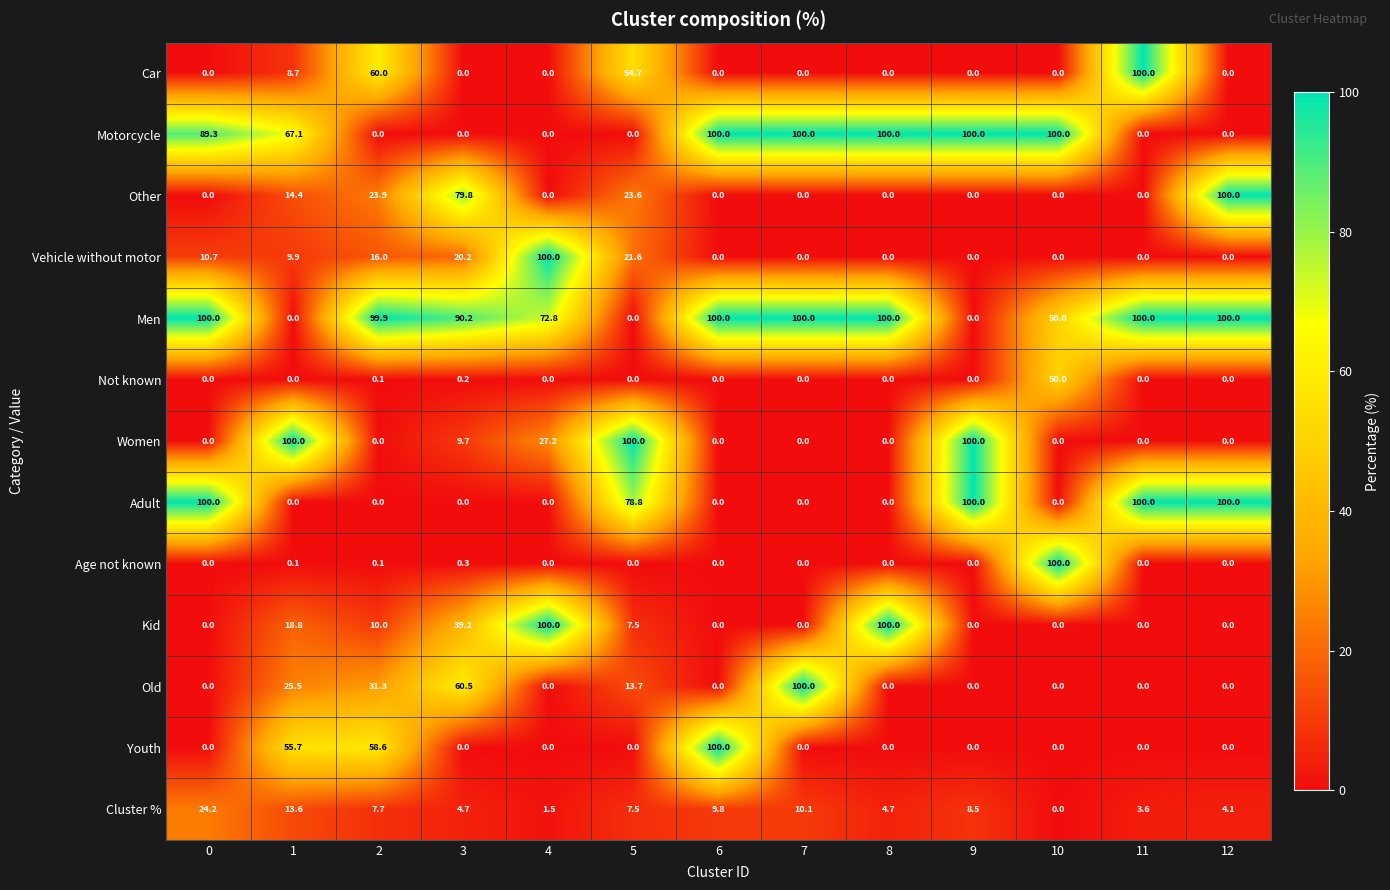

What is the maximum value for Women?

100.0